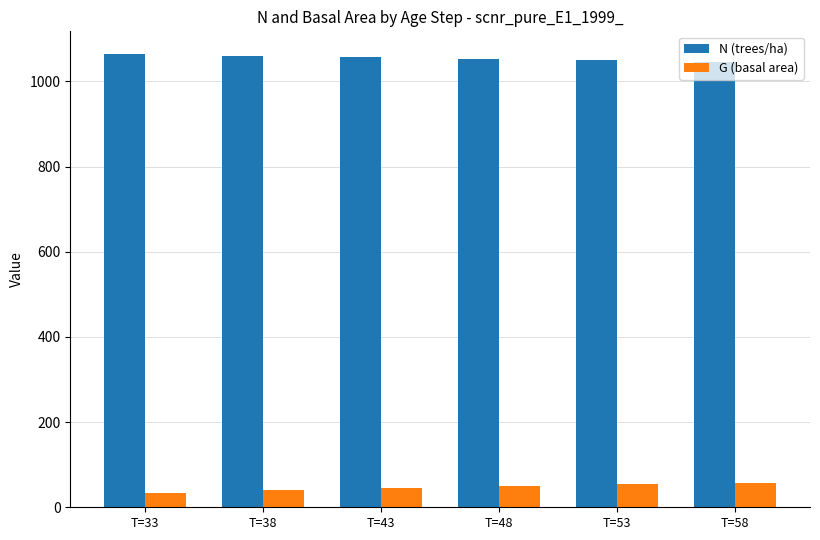

What is the difference between the maximum and minimum values in the N (trees/ha) series?

18.2